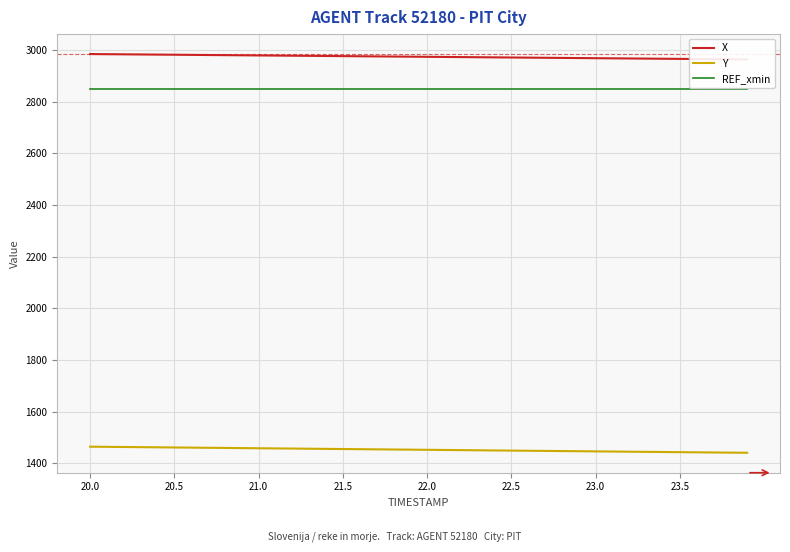

What is the smallest value displayed?

1441.0